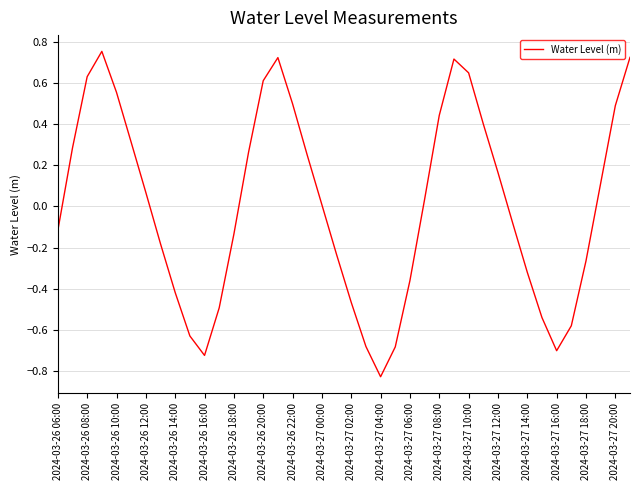

What is the difference between the maximum and minimum values?

1.6